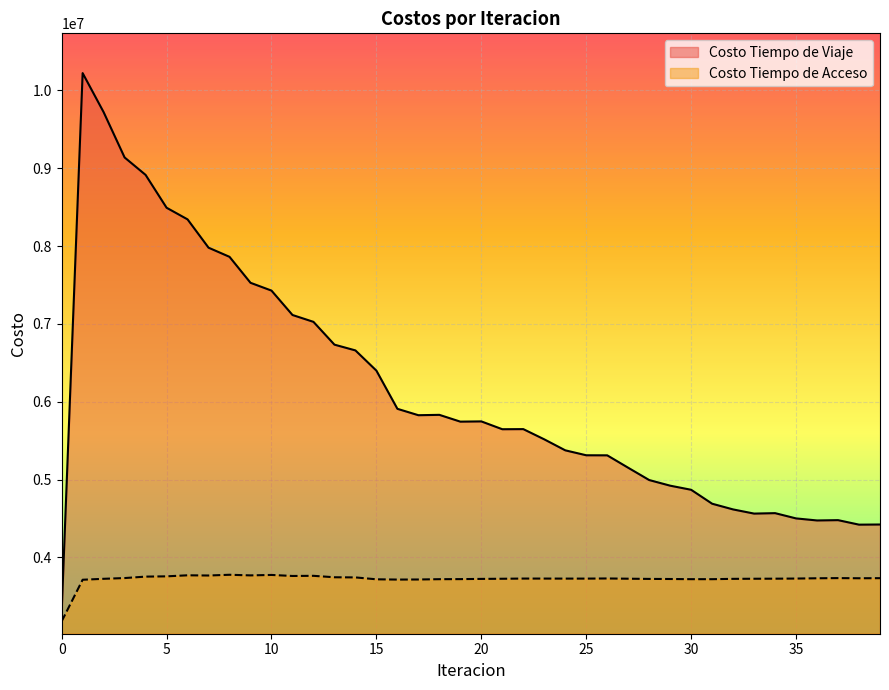

What is the minimum value for Costo Tiempo de Viaje?

3296762.8